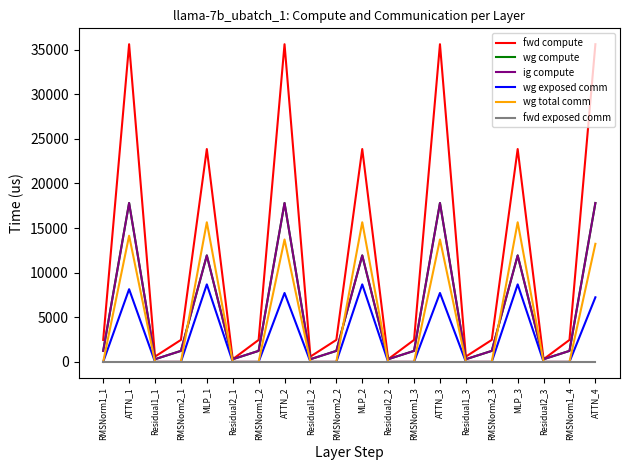

Is this an area chart (filled region under the line)?

No